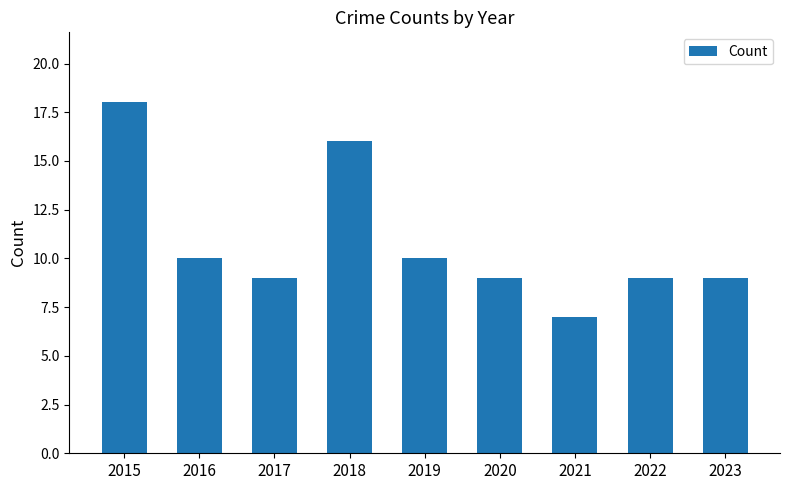

What is the approximate value at 2017, to the nearest 5?

10